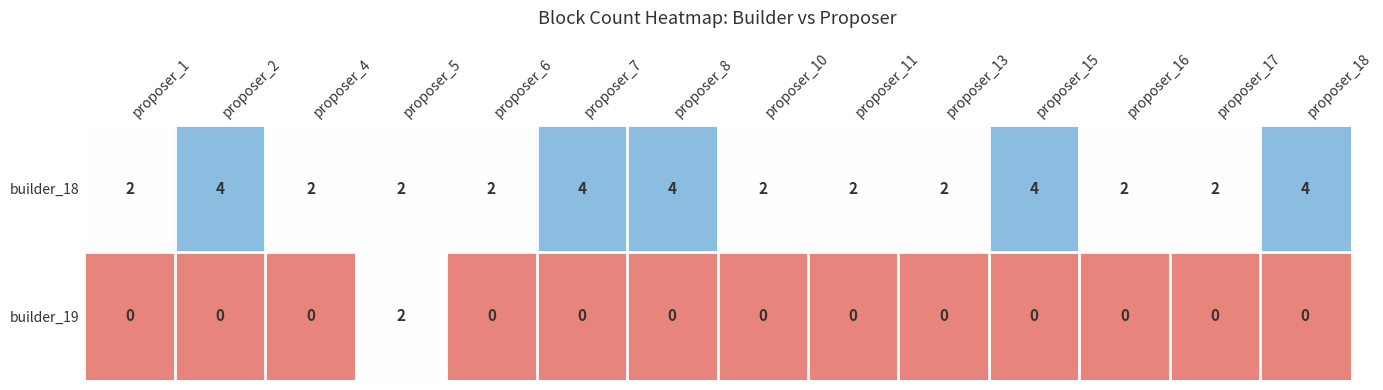

What is the total value across all series at proposer_16?

2